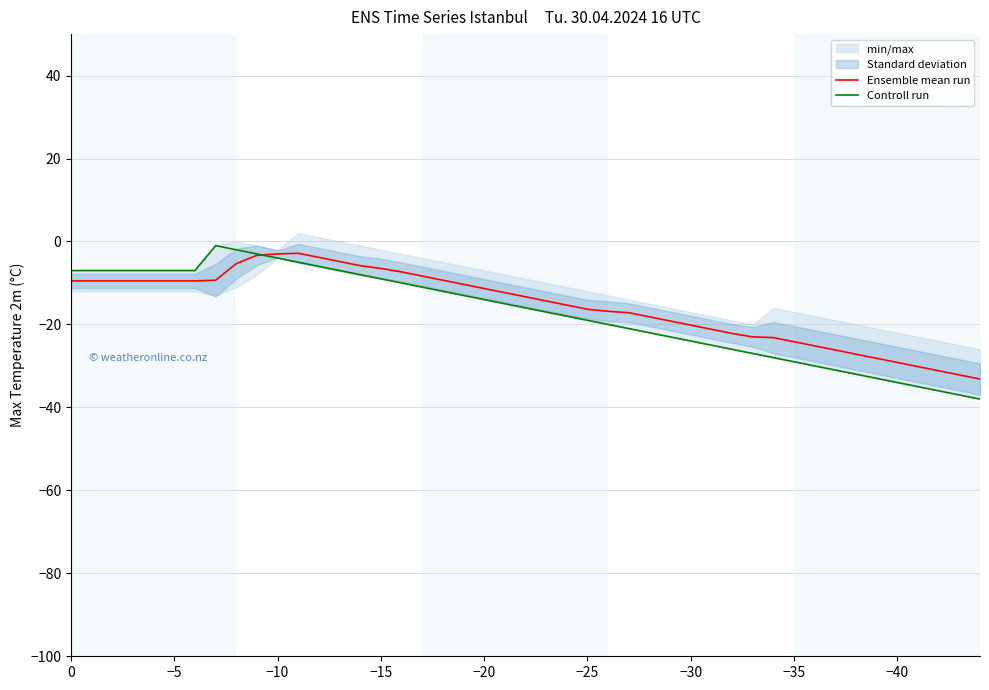

What is the minimum value shown in the chart?

-38.0